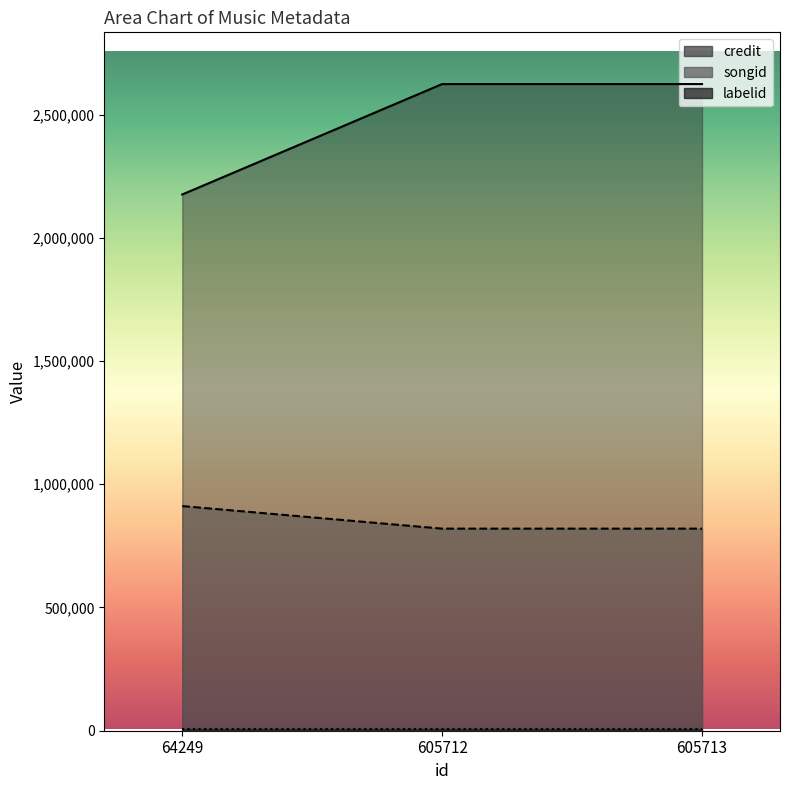

What is the sum of the songid values at 605712 and 64249?

1731340